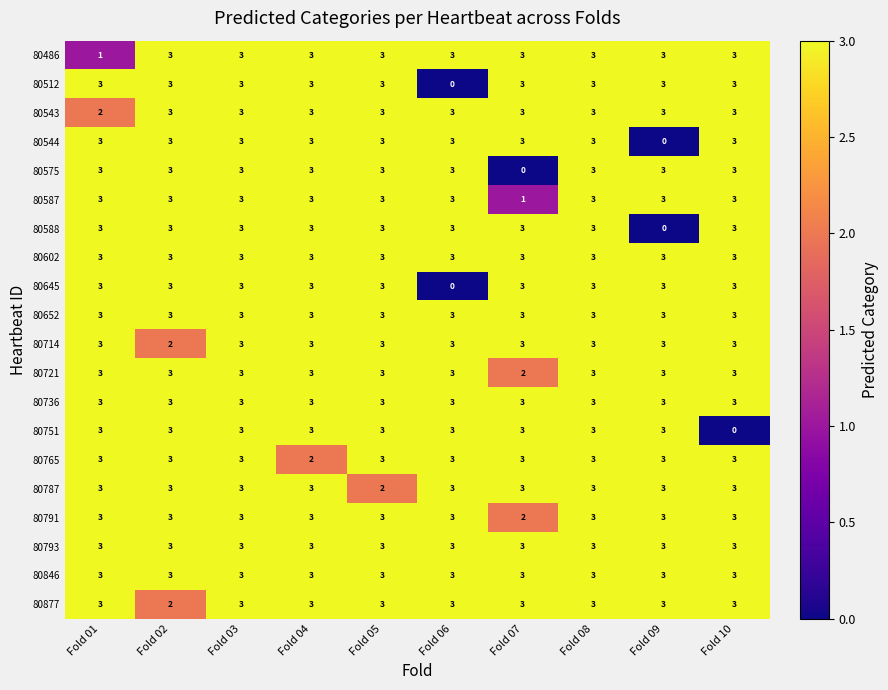

Count the number of data series in this chart.

20